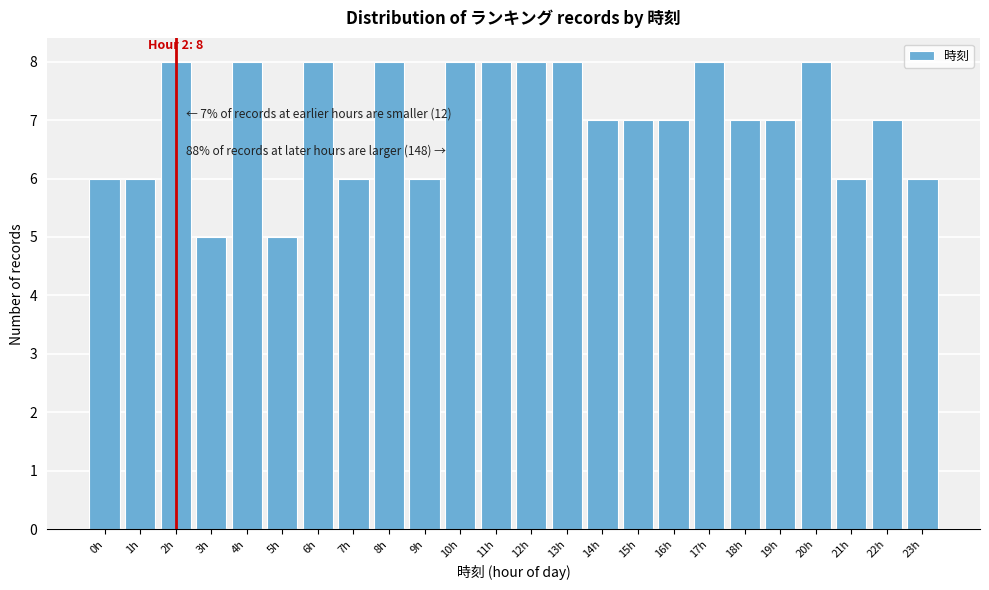

Reading right to left, what are all the values shown in this chart?

6	7	6	8	7	7	8	7	7	7	8	8	8	8	6	8	6	8	5	8	5	8	6	6